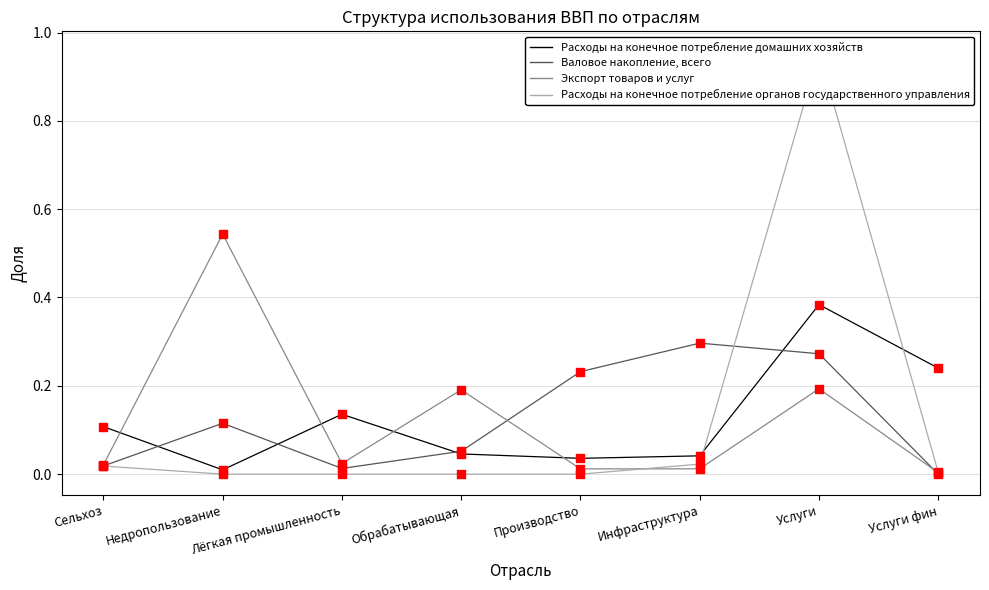

Which series has the largest total across all categories?

Расходы на конечное потребление домашних хозяйств